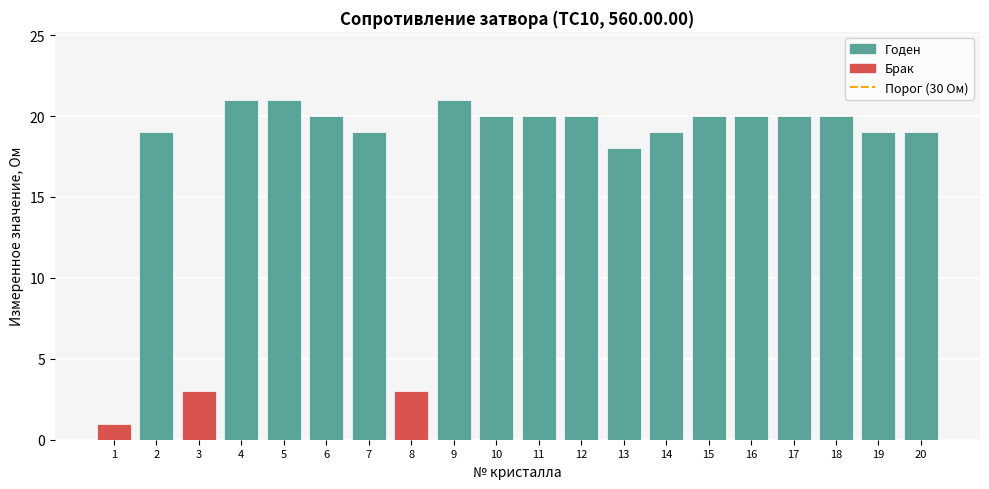

Where is the data nearest to the value 11?

13